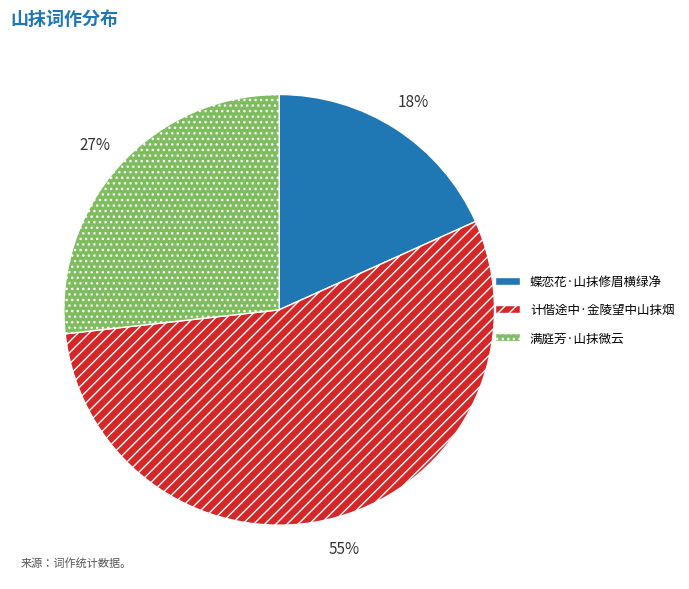

Is it true that 蝶恋花·山抹修眉横绿净 is 18% of the pie?

True